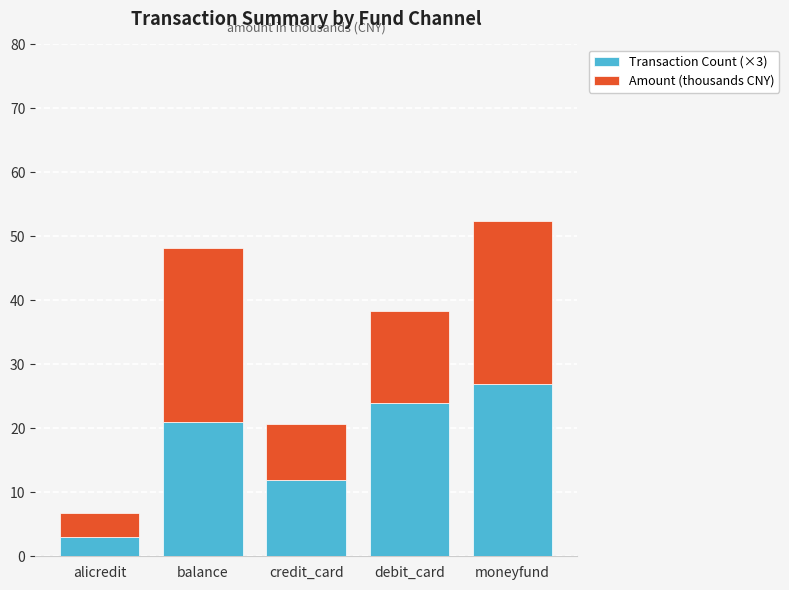

What are all the series names shown in the legend?

Transaction Count (×3), Amount (thousands CNY)